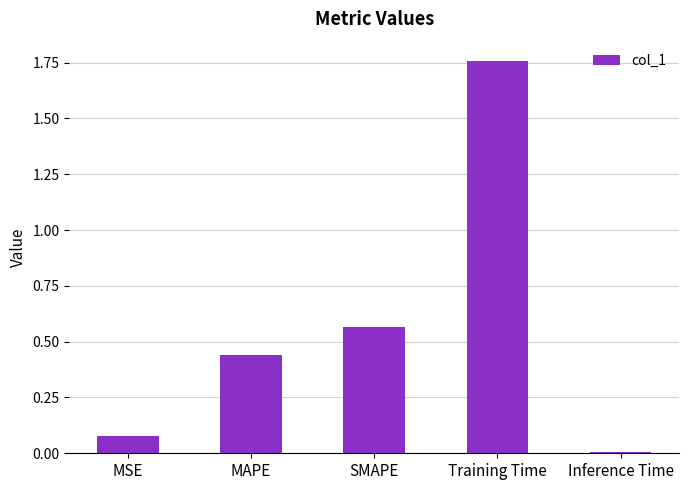

How many bars are there in total?

5